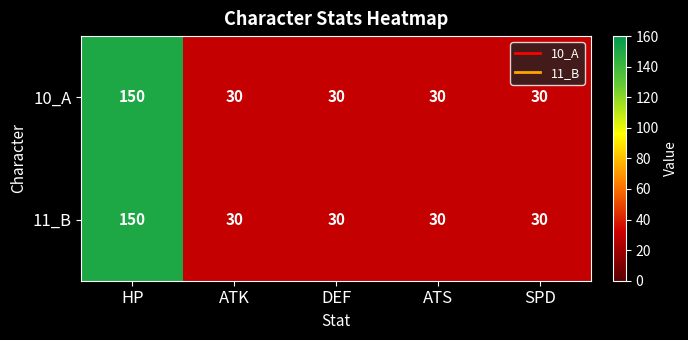

At how many categories does at least one series exceed 35?

1